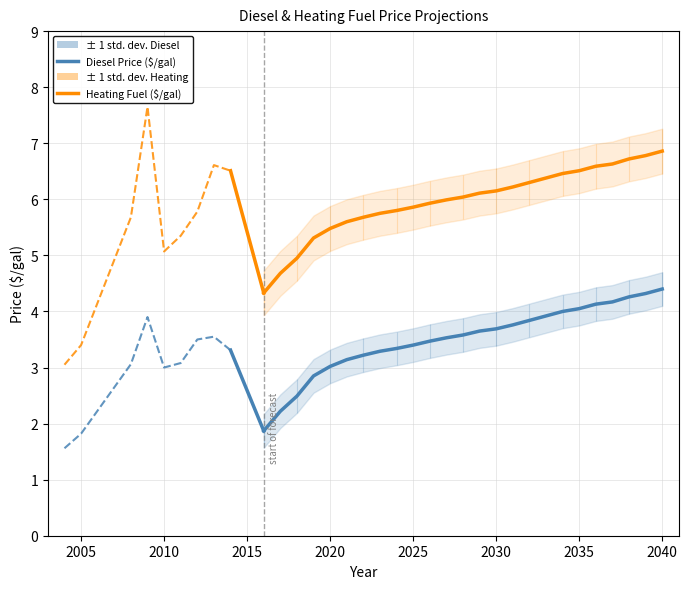

What is the value of the Diesel Price ($/gal) point at the 13th from the left?

3.6